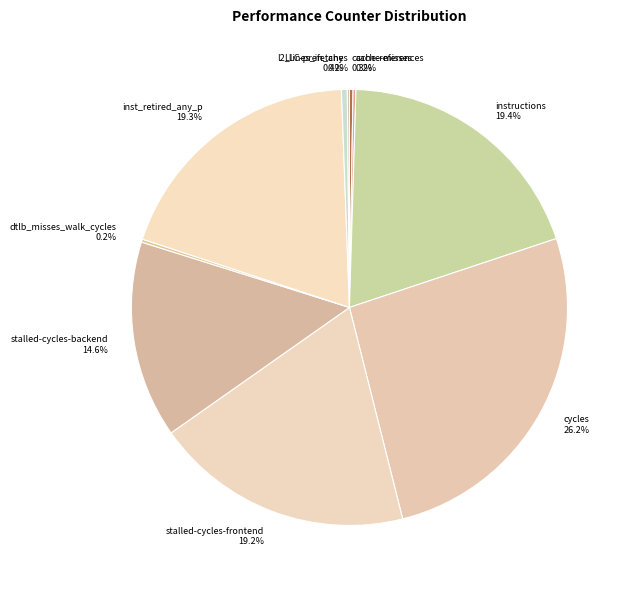

True or false: instructions accounts for 19% of the total.

True